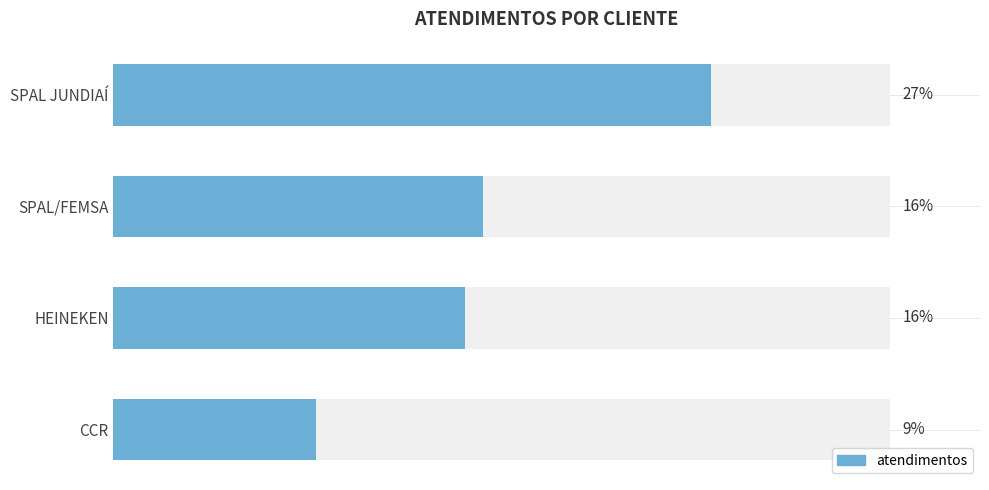

The chart shows a value of 68 at SPAL JUNDIAÍ. True or false?

True